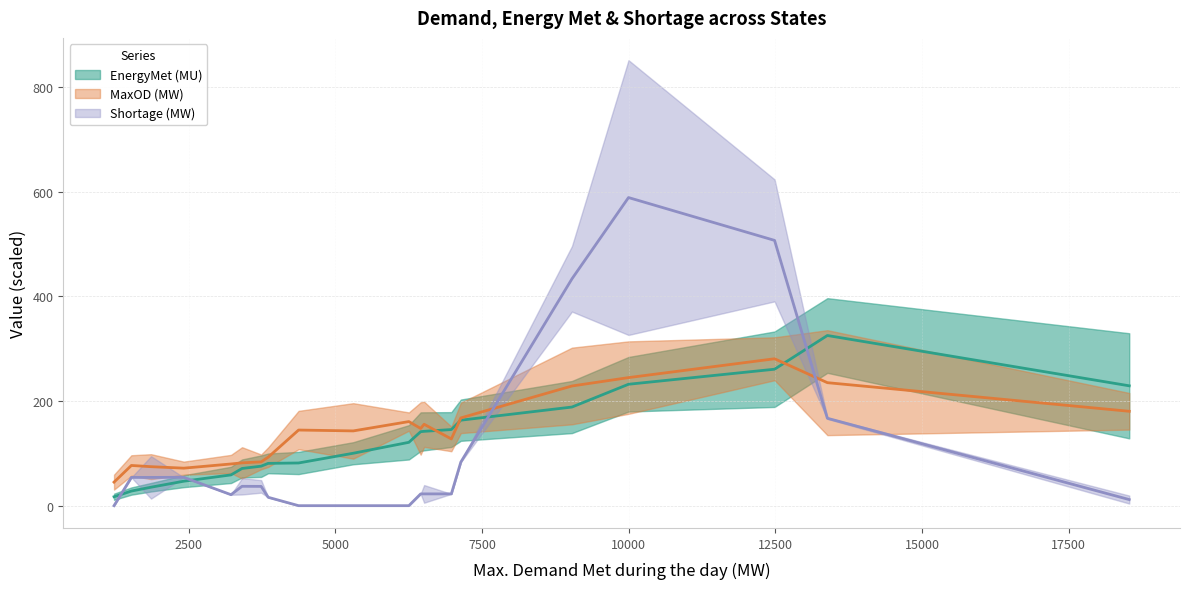

What is the difference between the maximum and minimum values in the Shortage (MW) (trend) series?

588.7